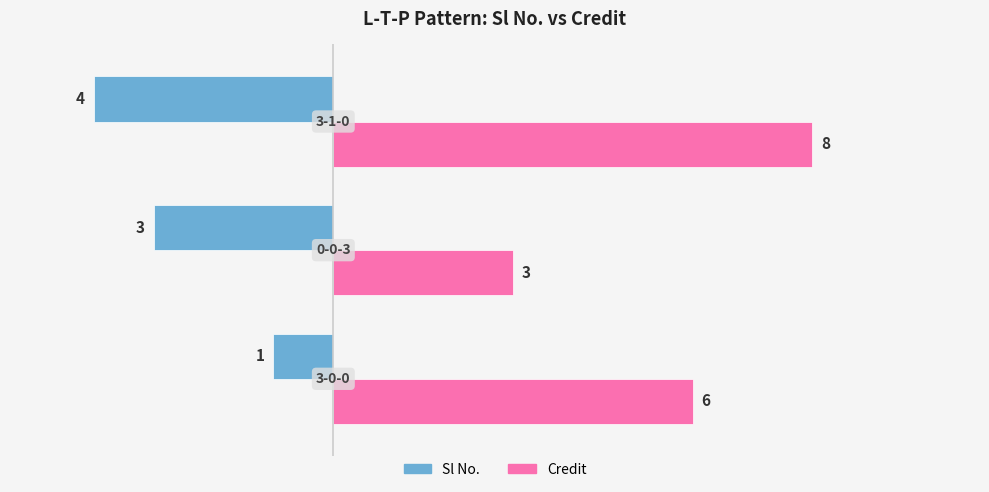

What is the greatest value displayed?

8